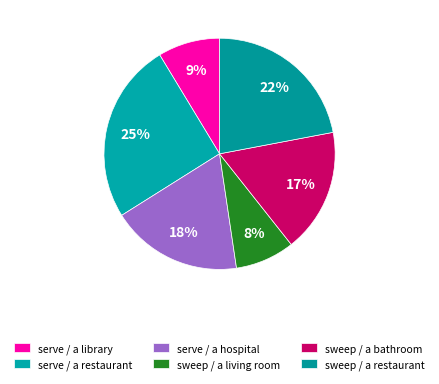

Approximately how many times larger is the value at sweep / a restaurant compared to sweep / a living room?

2.7